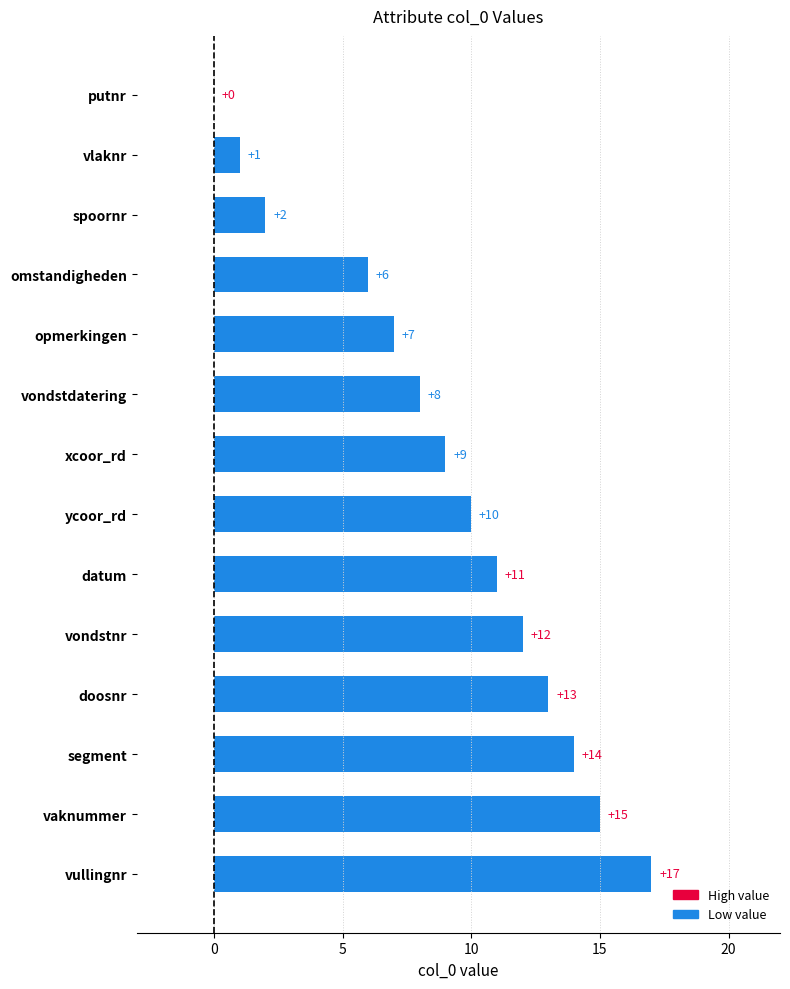

At which category does the chart reach its peak across all series?

vullingnr